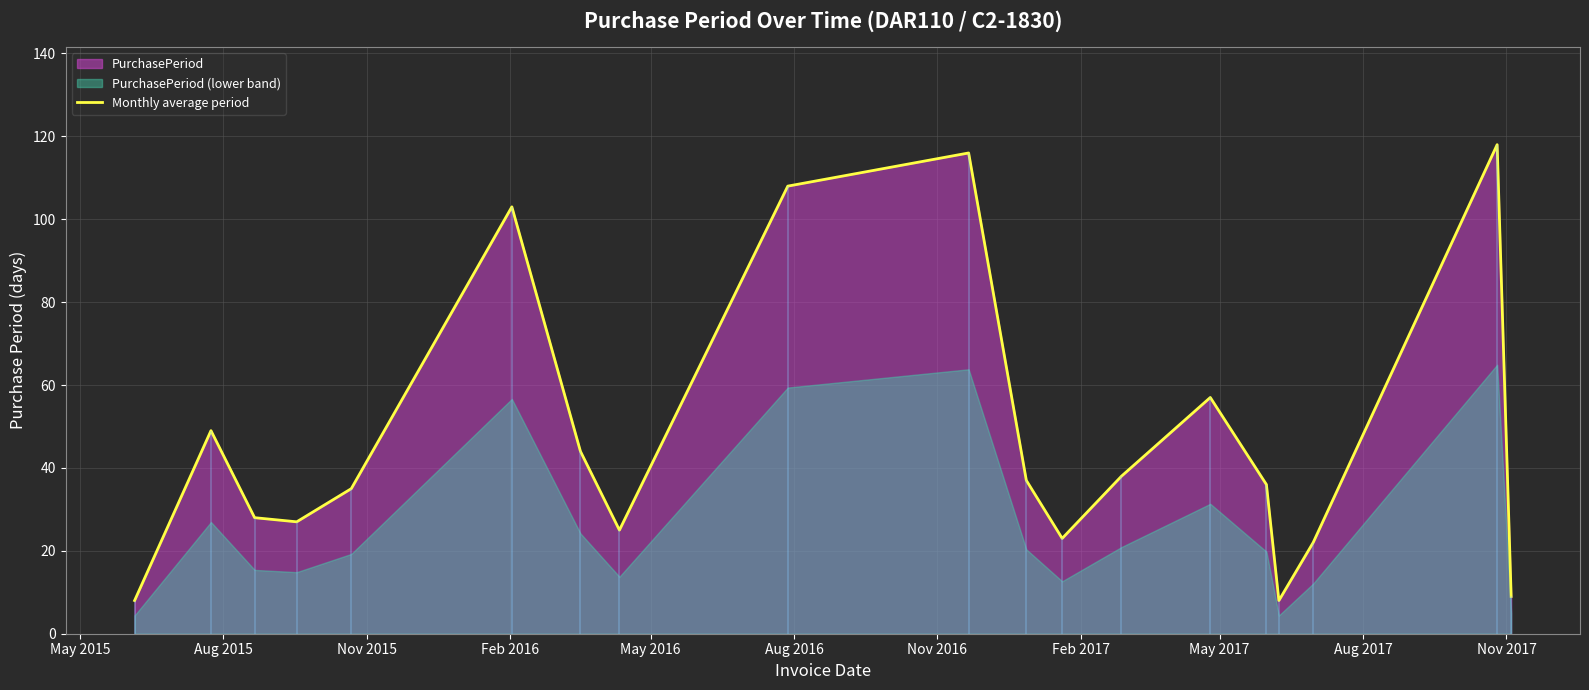

What is the average value?

47